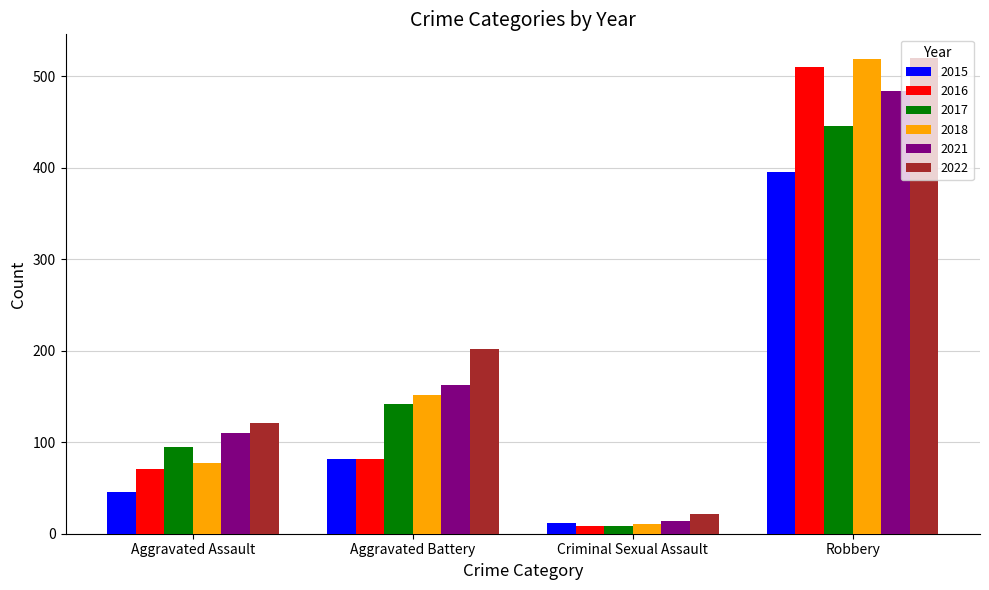

Which series has the largest total across all categories?

2022